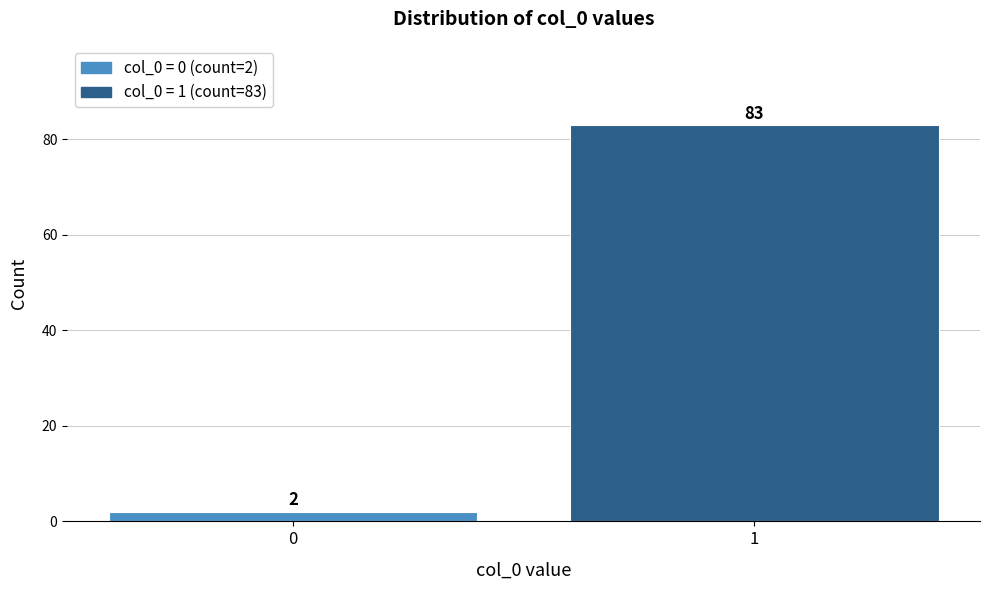

Reading right to left, what are all the values shown in this chart?

83	2